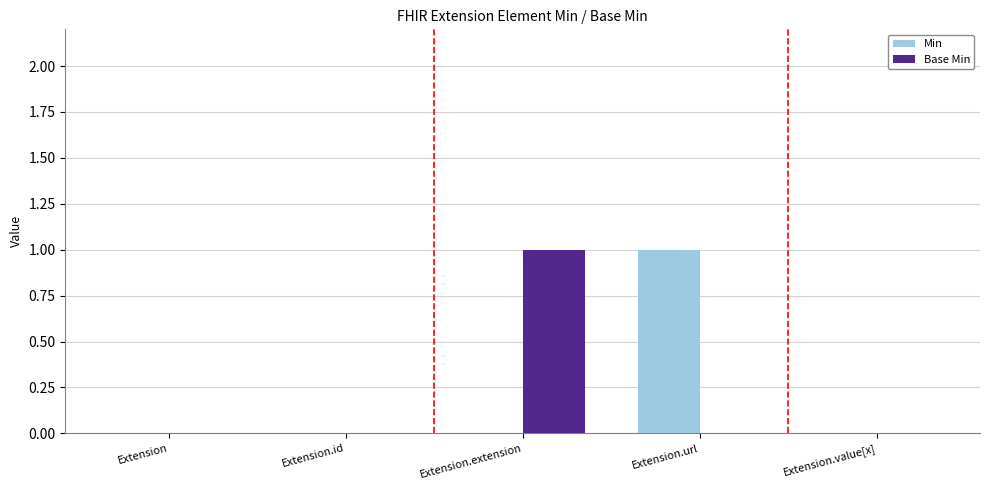

What is the greatest value displayed?

1